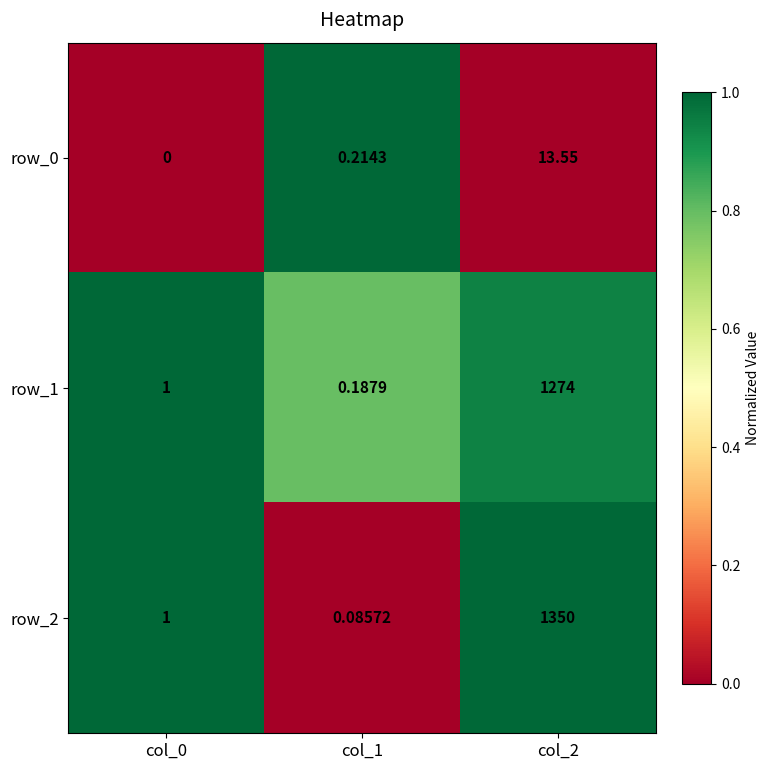

At which label does row_1 reach its minimum?

col_1